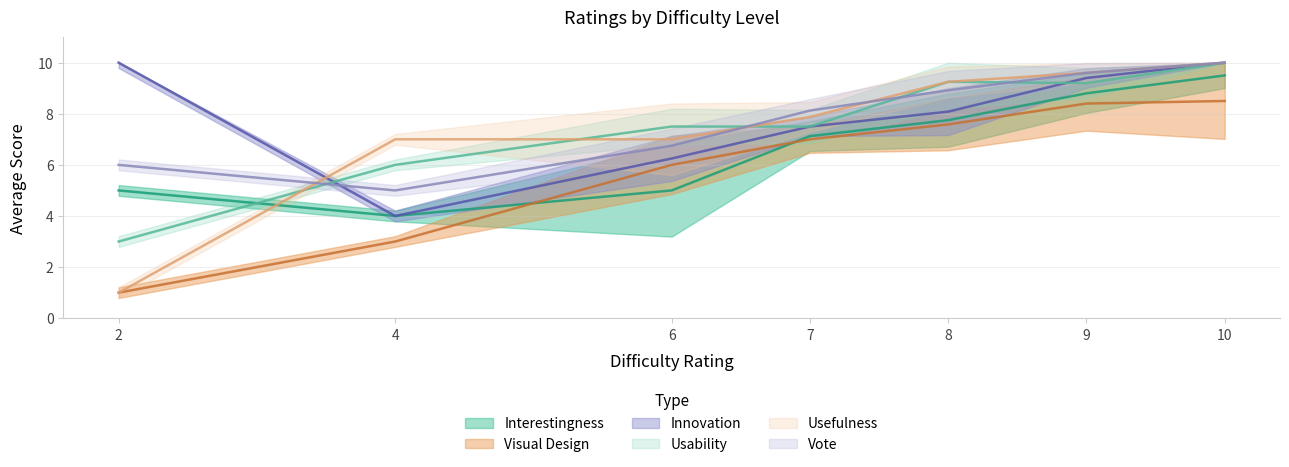

How many intersections are there between Vote and Usability?

2